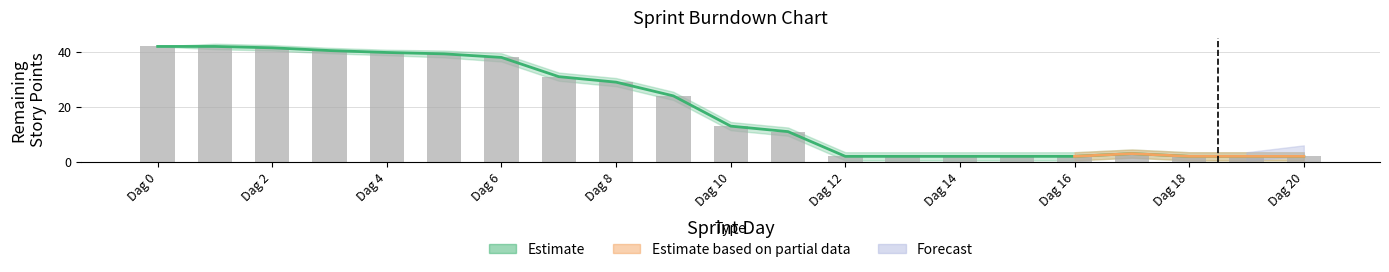

Which label corresponds to the largest value in the chart?

Dag 0